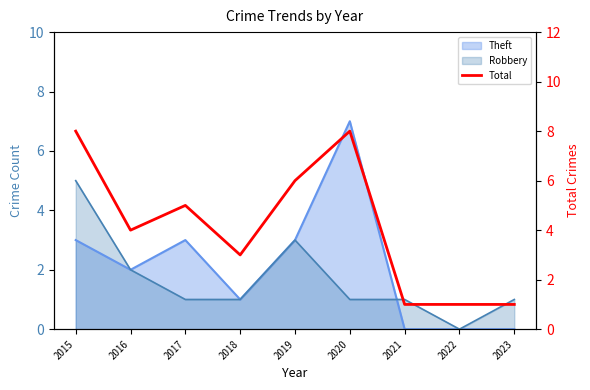

Between 2019 and 2017, which is larger?

2019